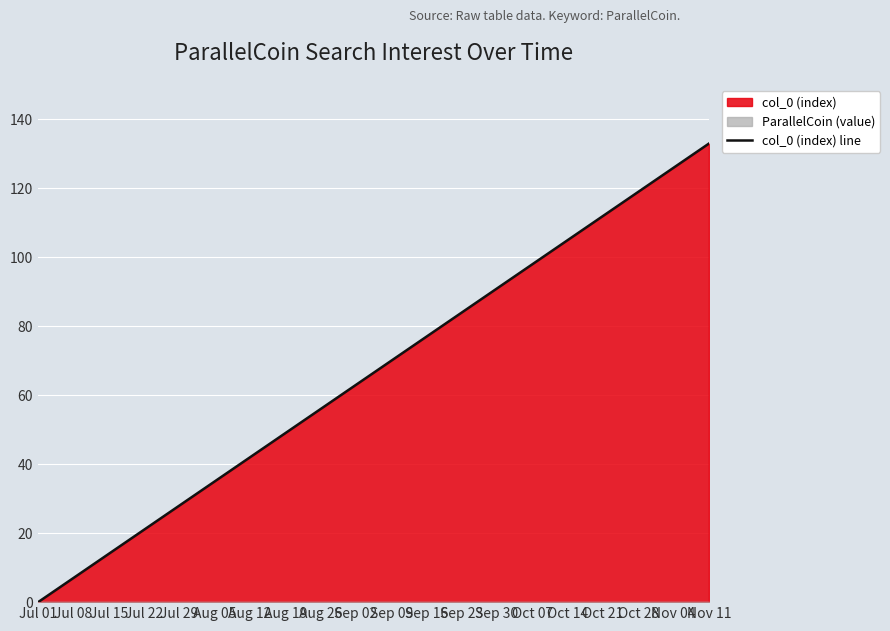

The chart shows a value of 130 at Sep 23. True or false?

False